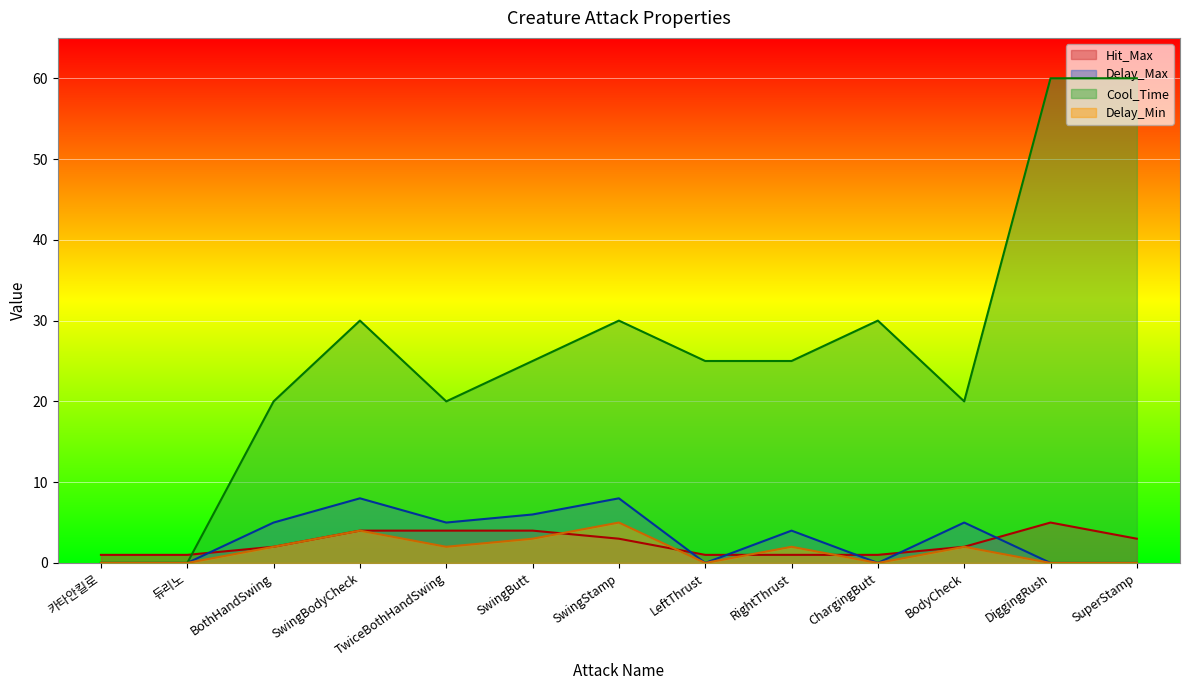

Reading left to right, transcribe all the data shown in this chart.

Hit_Max: 카타안킬로=1	듀리노=1	BothHandSwing=2	SwingBodyCheck=4	TwiceBothHandSwing=4	SwingButt=4	SwingStamp=3	LeftThrust=1	RightThrust=1	ChargingButt=1	BodyCheck=2	DiggingRush=5	SuperStamp=3
Delay_Max: 카타안킬로=0	듀리노=0	BothHandSwing=5	SwingBodyCheck=8	TwiceBothHandSwing=5	SwingButt=6	SwingStamp=8	LeftThrust=0	RightThrust=4	ChargingButt=0	BodyCheck=5	DiggingRush=0	SuperStamp=0
Cool_Time: 카타안킬로=0	듀리노=0	BothHandSwing=20	SwingBodyCheck=30	TwiceBothHandSwing=20	SwingButt=25	SwingStamp=30	LeftThrust=25	RightThrust=25	ChargingButt=30	BodyCheck=20	DiggingRush=60	SuperStamp=60
Delay_Min: 카타안킬로=0	듀리노=0	BothHandSwing=2	SwingBodyCheck=4	TwiceBothHandSwing=2	SwingButt=3	SwingStamp=5	LeftThrust=0	RightThrust=2	ChargingButt=0	BodyCheck=2	DiggingRush=0	SuperStamp=0